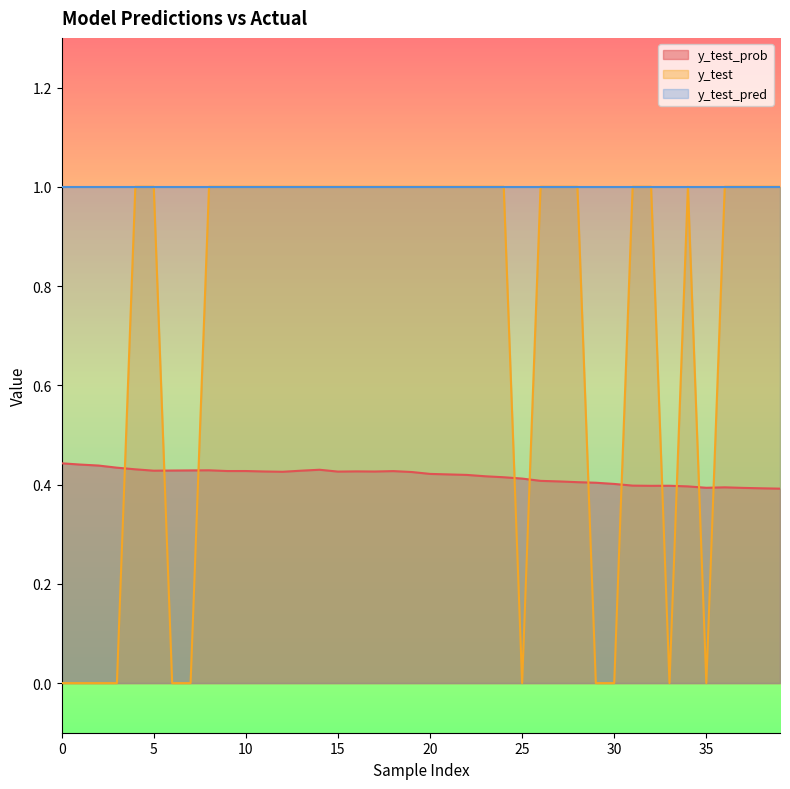

The y_test_prob series shows 0.4 at 37. True or false?

True